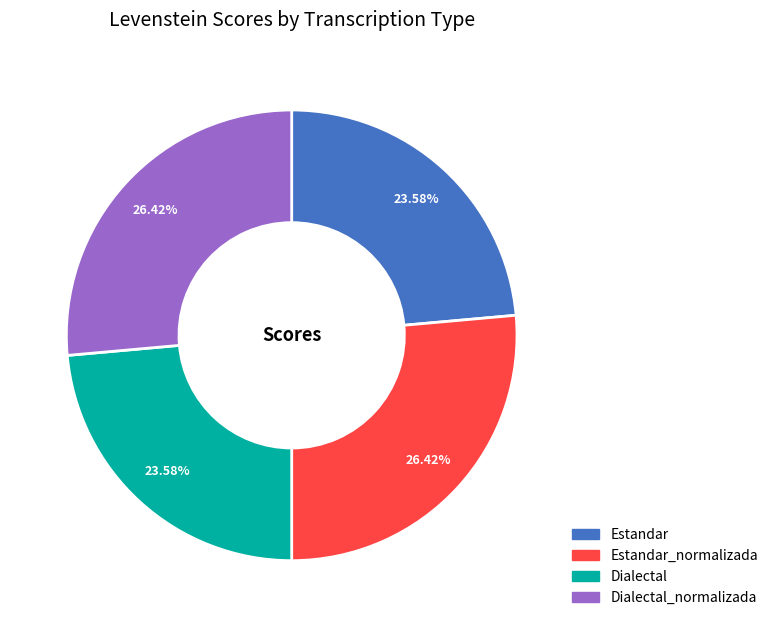

Is there a majority slice in this chart?

No